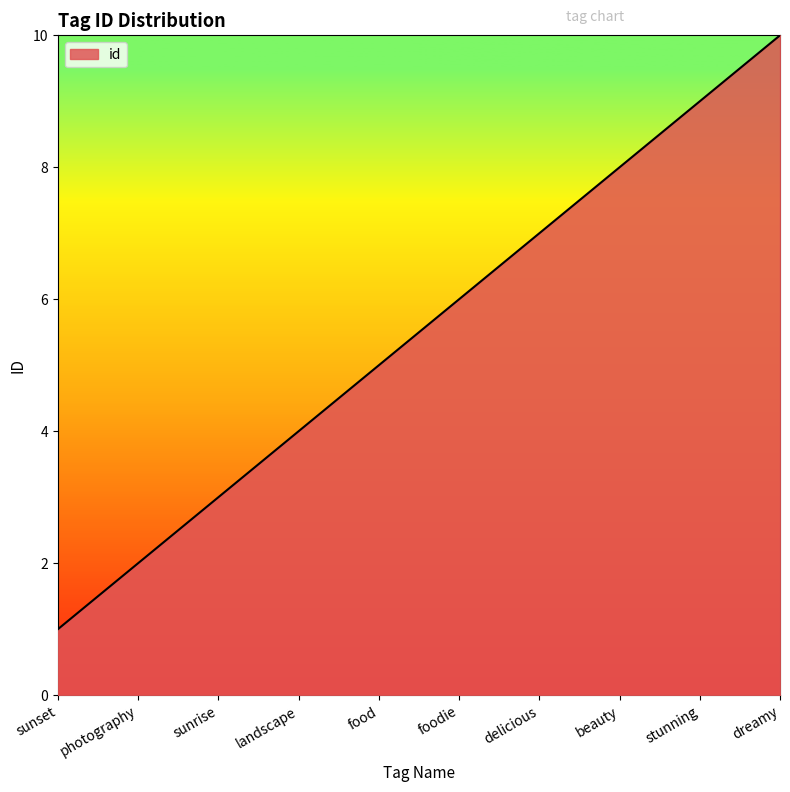

How many series are shown in this chart?

1